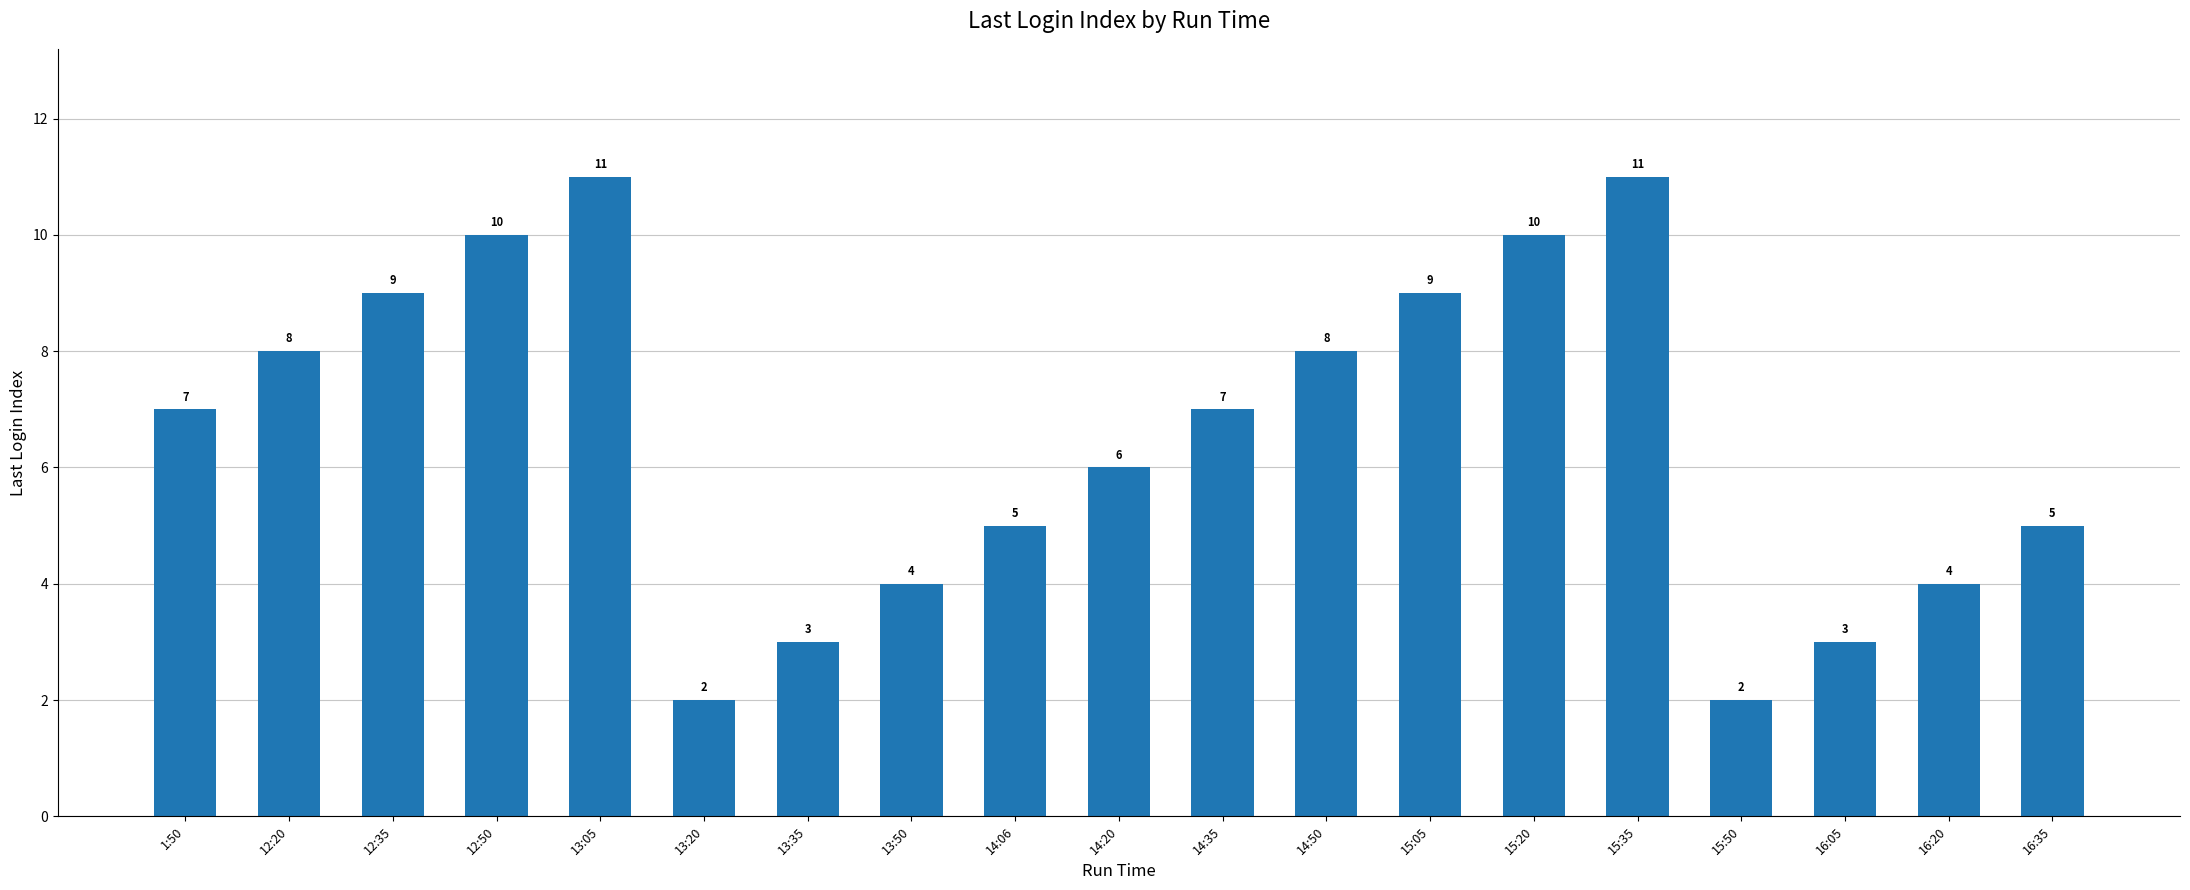

Approximately how many times larger is the value at 16:05 compared to 14:35?

0.4